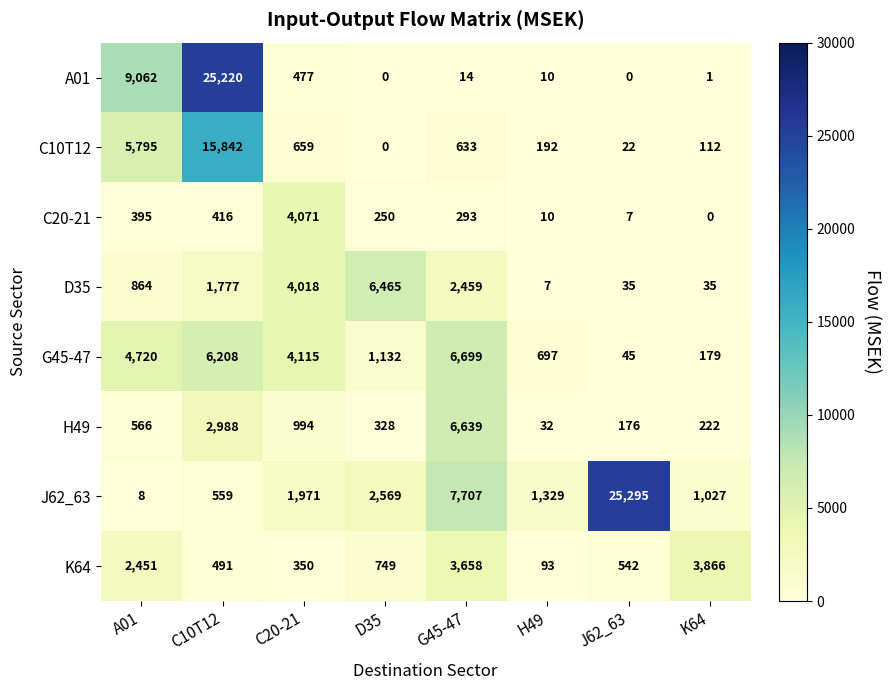

What is the greatest value displayed?

25295